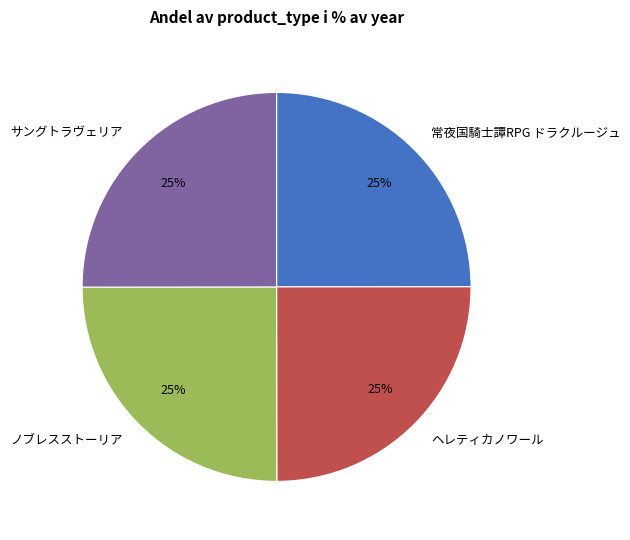

Approximately how many times larger is the value at 常夜国騎士譚RPG ドラクルージュ compared to サングトラヴェリア?

1.0